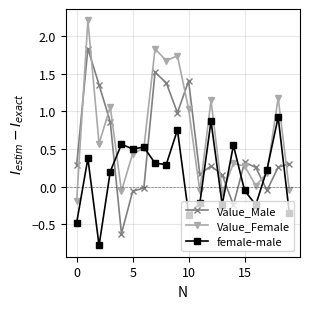

True or false: Value_Female has more than 1 interior local peaks.

True